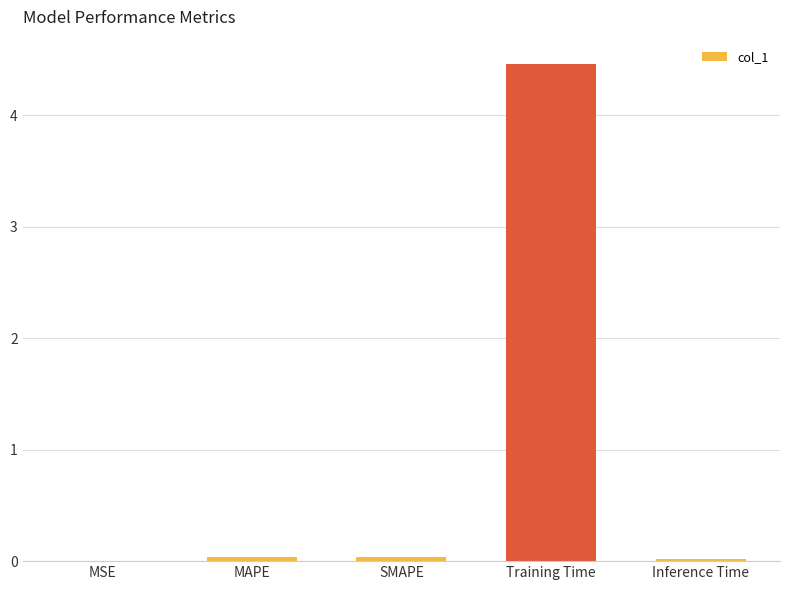

The chart shows a value of 4.5 at Training Time. True or false?

True